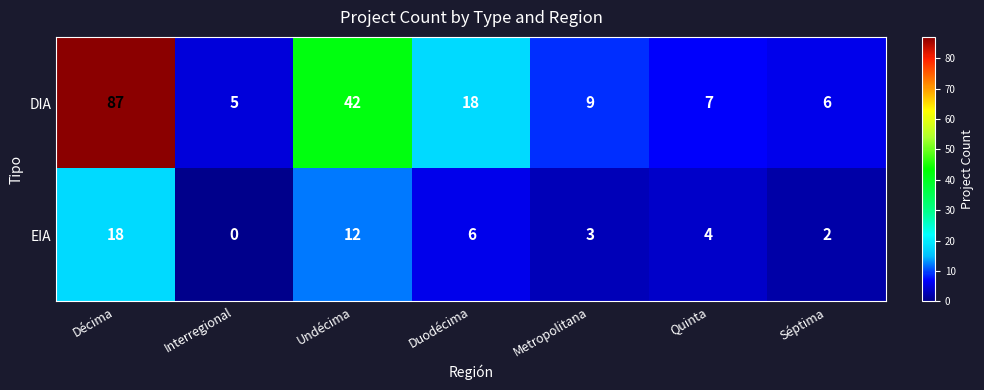

How many values in EIA are above zero?

6